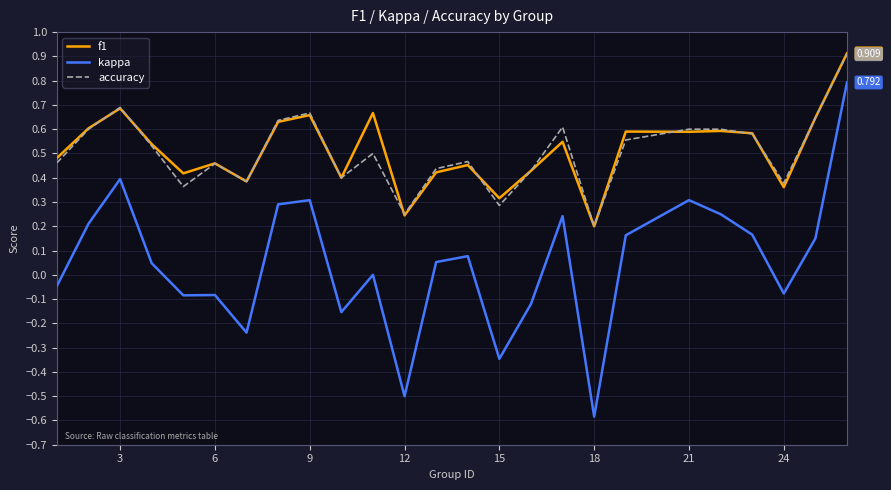

Which series has the largest range (max minus min)?

kappa